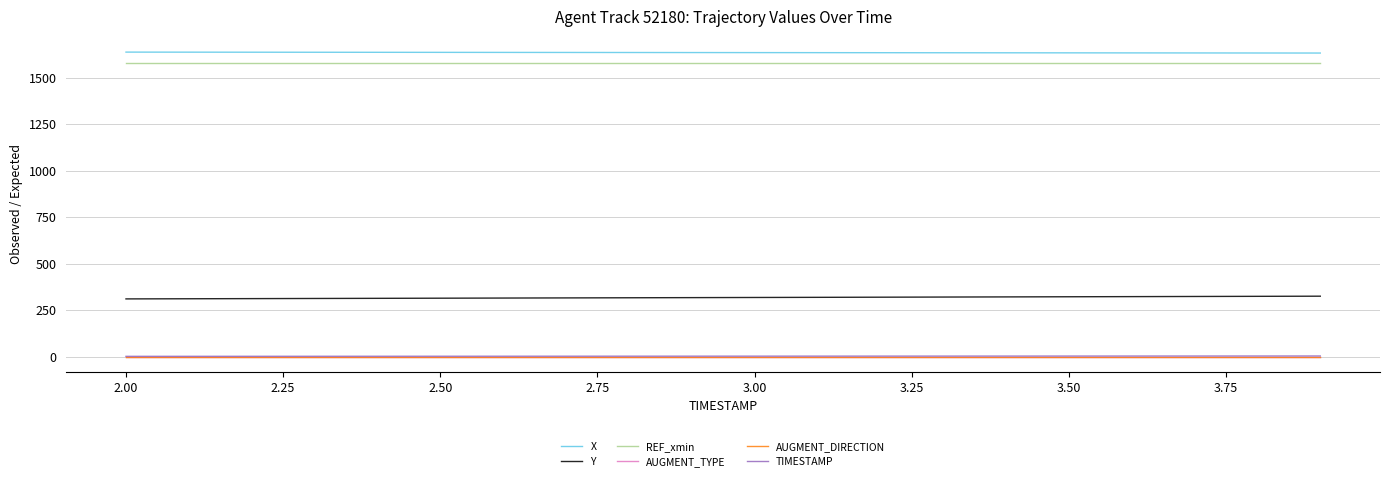

What is the lowest value of the X series?

1632.5